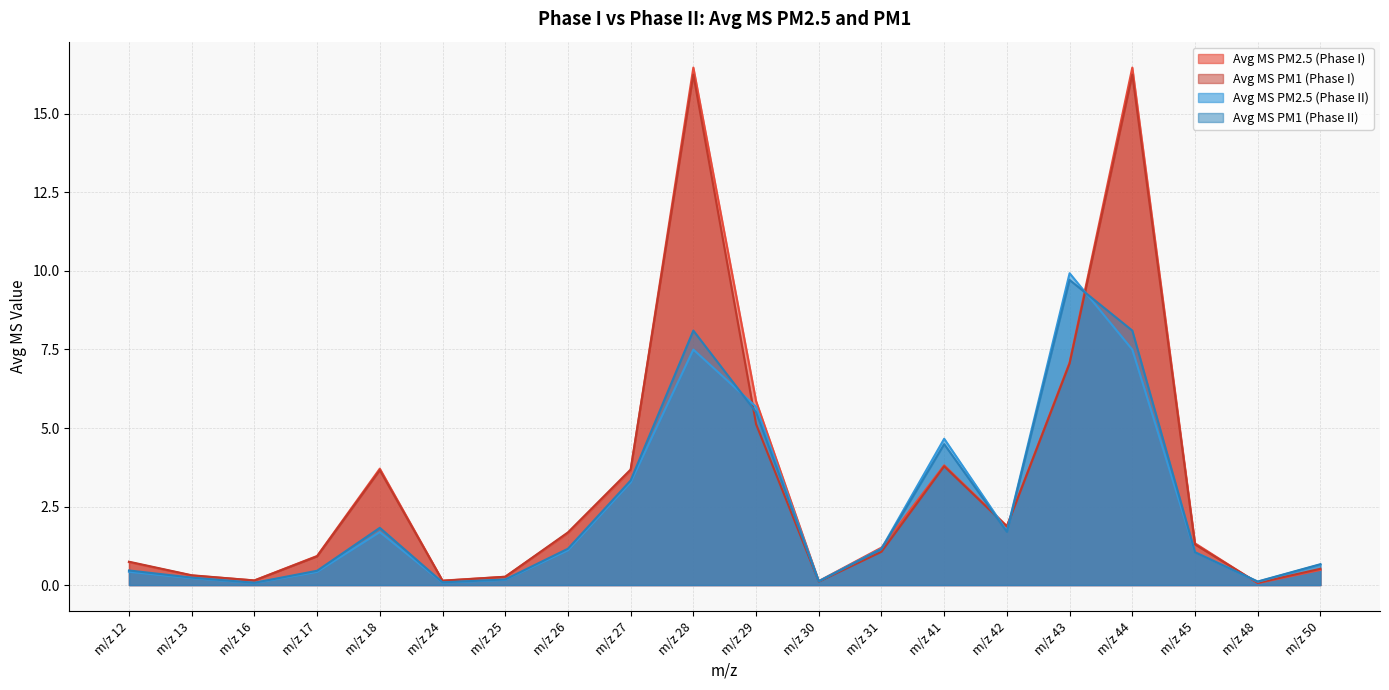

Reading left to right, list all the values displayed in this chart.

Avg MS PM2.5 (Phase I): 0.7	0.3	0.1	0.9	3.7	0.1	0.3	1.7	3.6	16.5	5.9	0.1	1.2	3.8	1.9	7.1	16.5	1.3	0.1	0.5
Avg MS PM1 (Phase I): 0.7	0.3	0.1	0.9	3.7	0.1	0.3	1.7	3.7	16.2	5.1	0.1	1.1	3.8	1.9	7.1	16.2	1.3	0.1	0.5
Avg MS PM2.5 (Phase II): 0.4	0.2	0.1	0.4	1.7	0.1	0.2	1.1	3.3	7.5	5.7	0.1	1.2	4.7	1.7	9.9	7.5	1.0	0.1	0.7
Avg MS PM1 (Phase II): 0.5	0.2	0.1	0.5	1.8	0.1	0.2	1.2	3.3	8.1	5.5	0.1	1.1	4.5	1.7	9.7	8.1	1.0	0.1	0.7